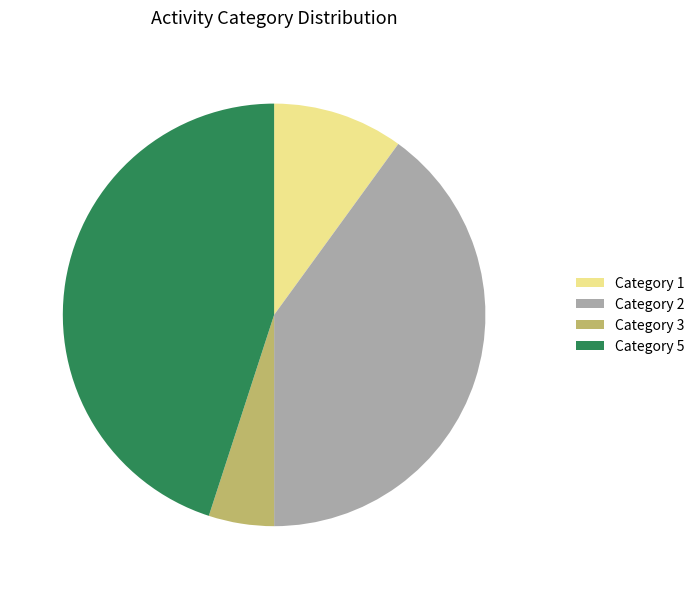

Count the number of slices in the pie.

4